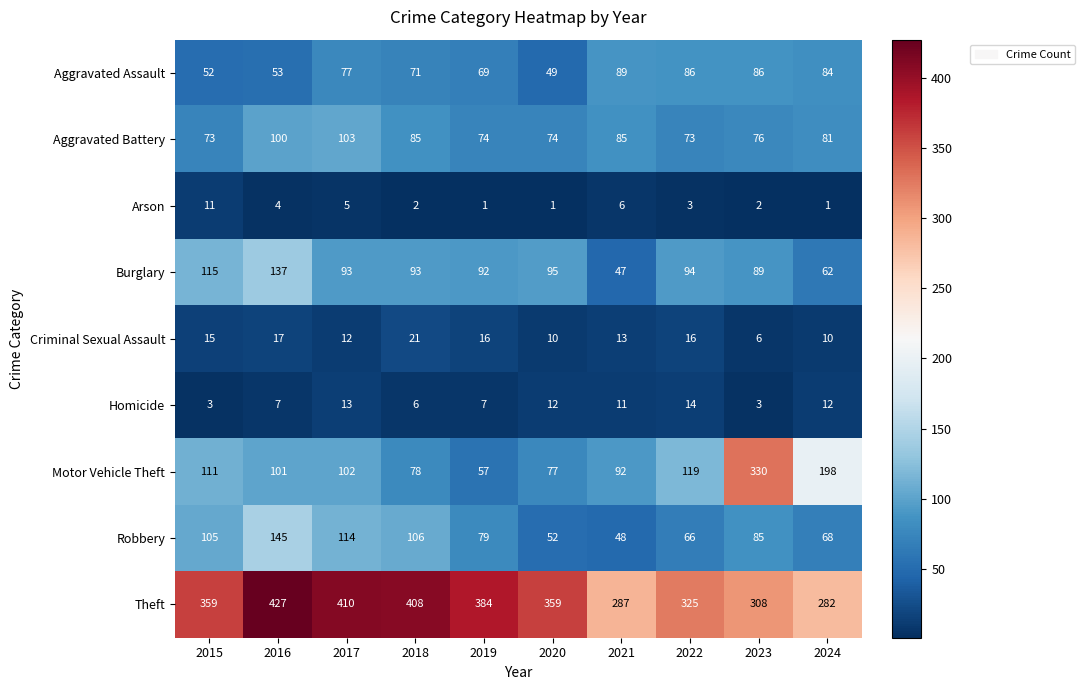

True or false: Homicide has a value of 2 at 2023.

False